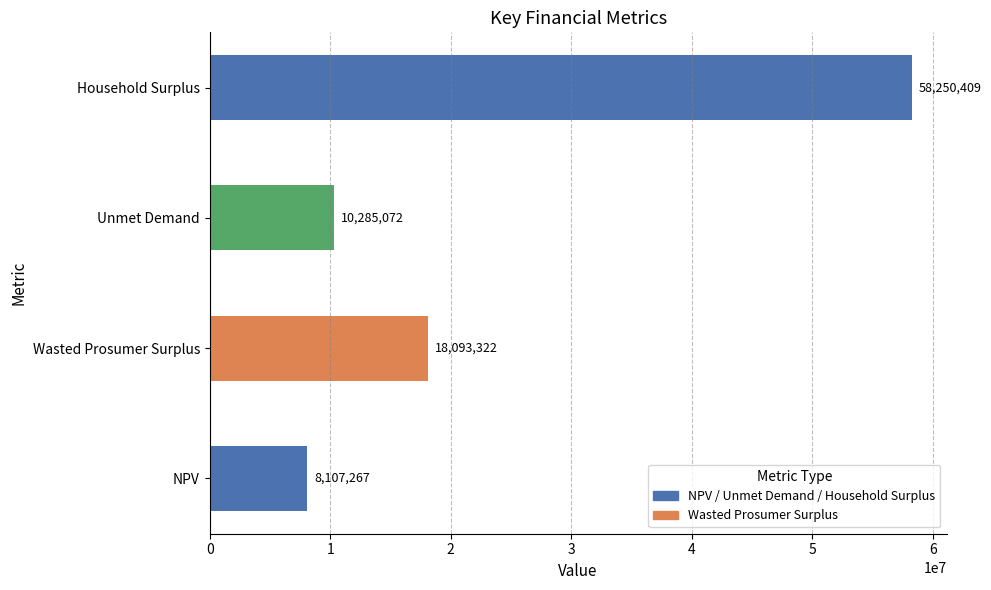

What is the difference between the second highest and minimum values?

9986054.7